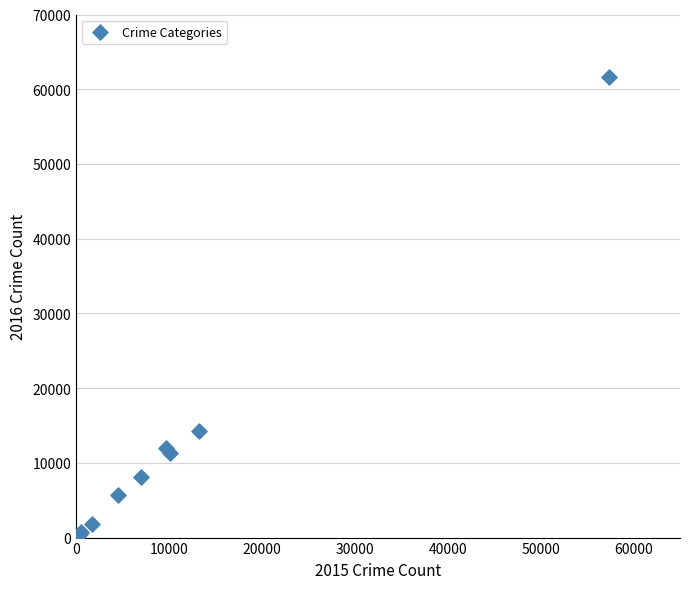

What Y value in the scatter plot is closest to 31067?

14289